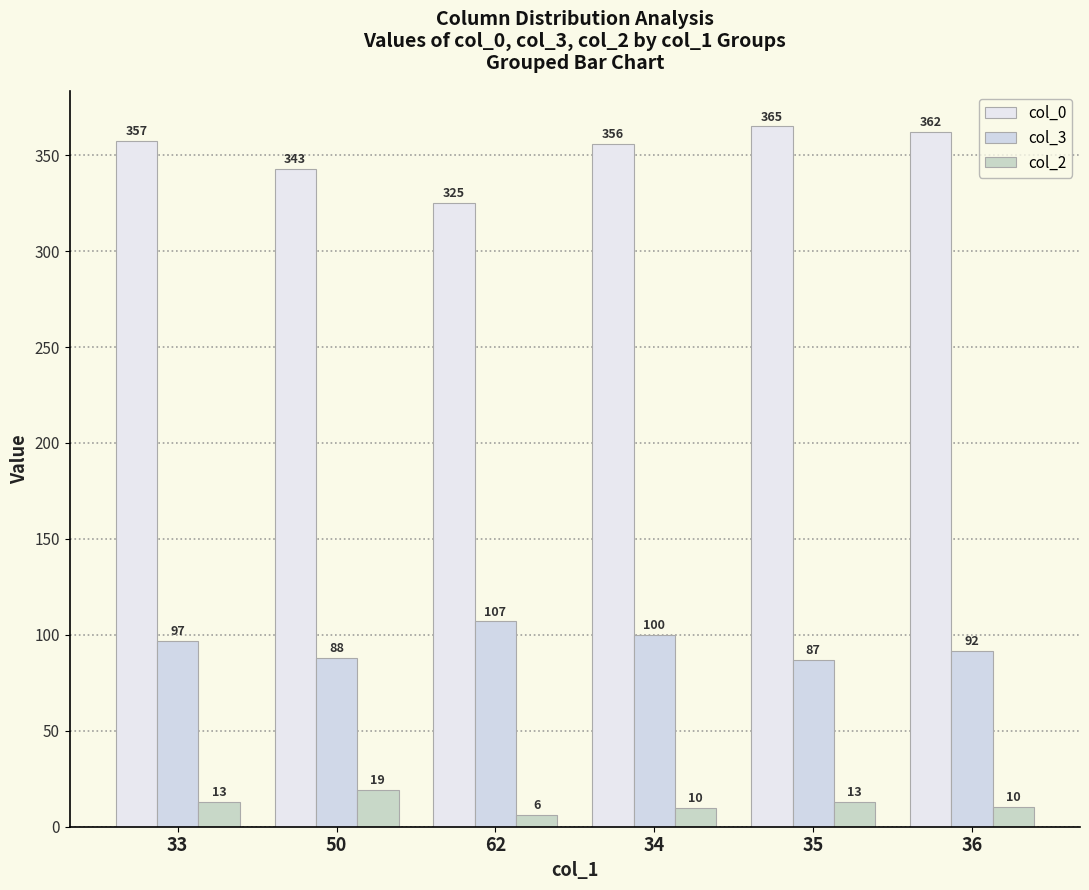

Is the value of col_0 at 33 greater than the value of col_3 at 62?

Yes